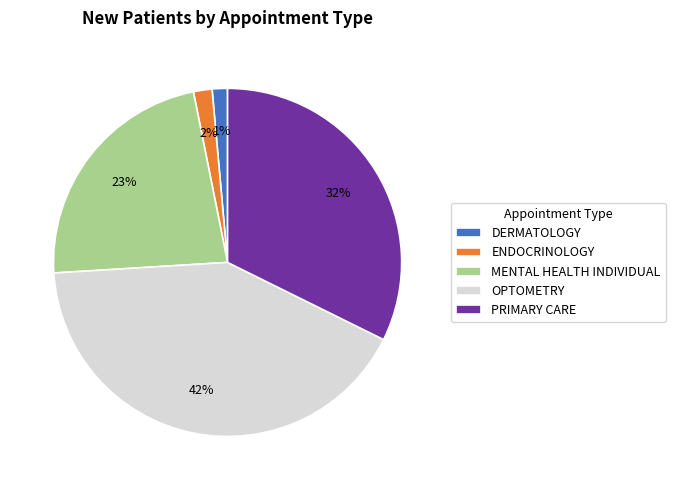

Do PRIMARY CARE and OPTOMETRY together represent more than half of the pie?

Yes